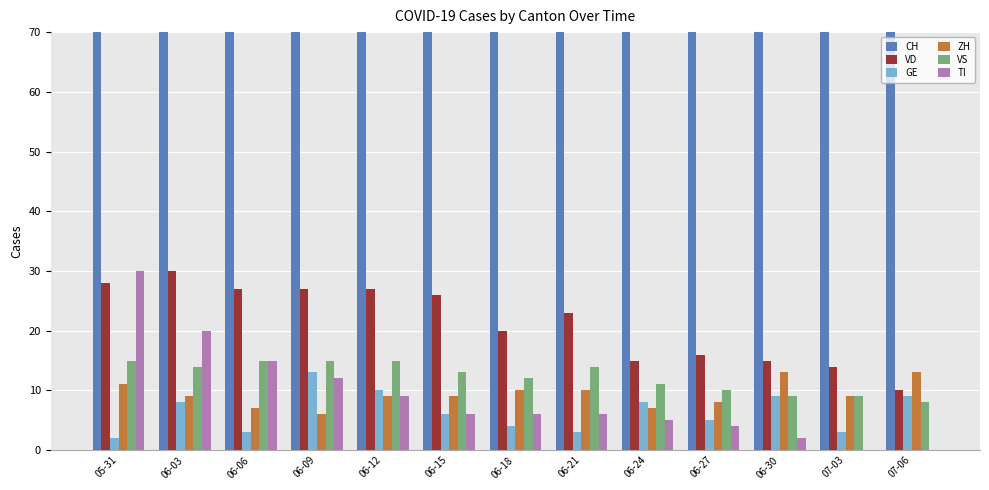

What is the difference between the second highest and second lowest values in the GE series?

7